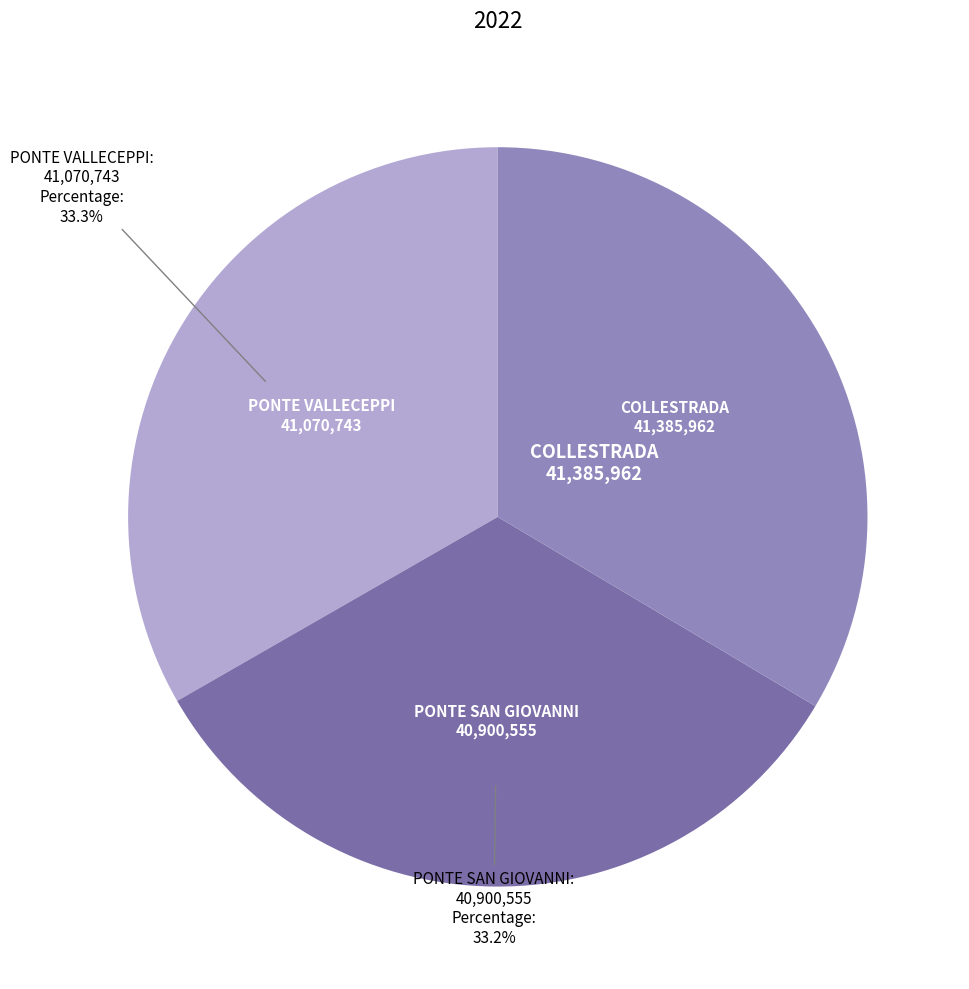

Count the number of slices in the pie.

3